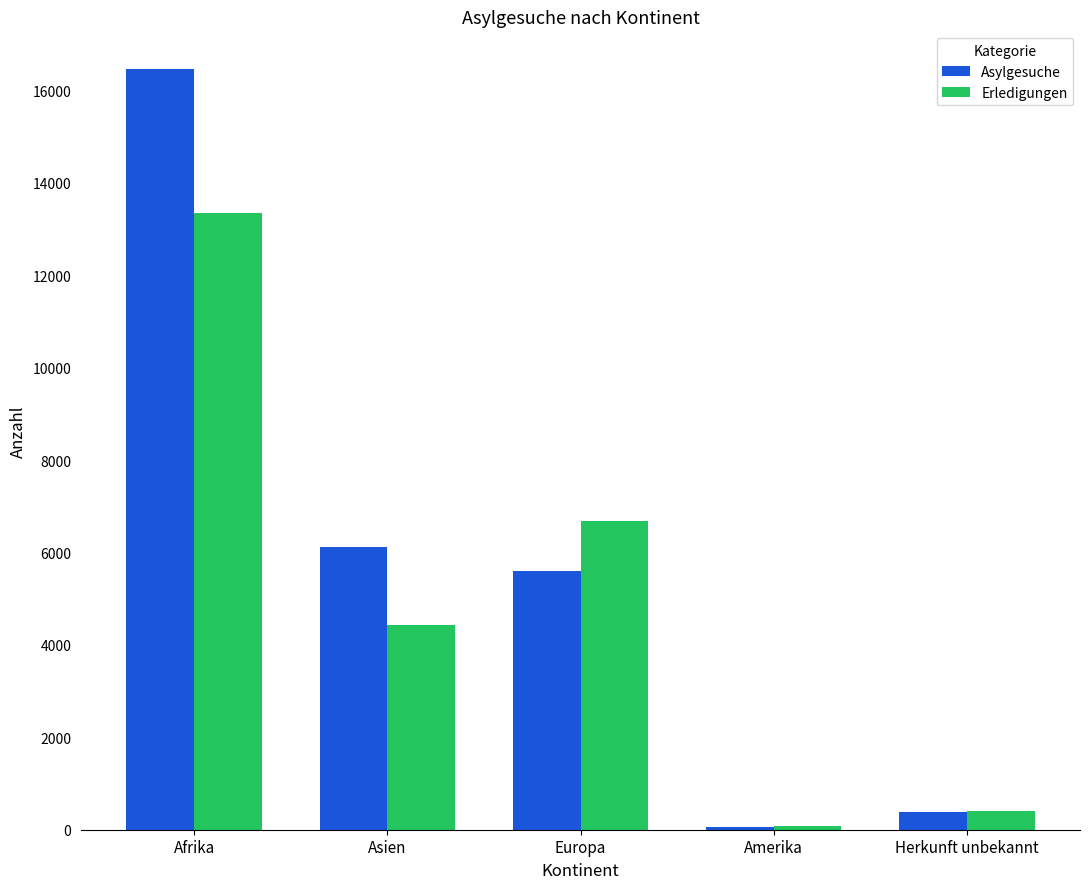

What is the greatest value displayed?

16460